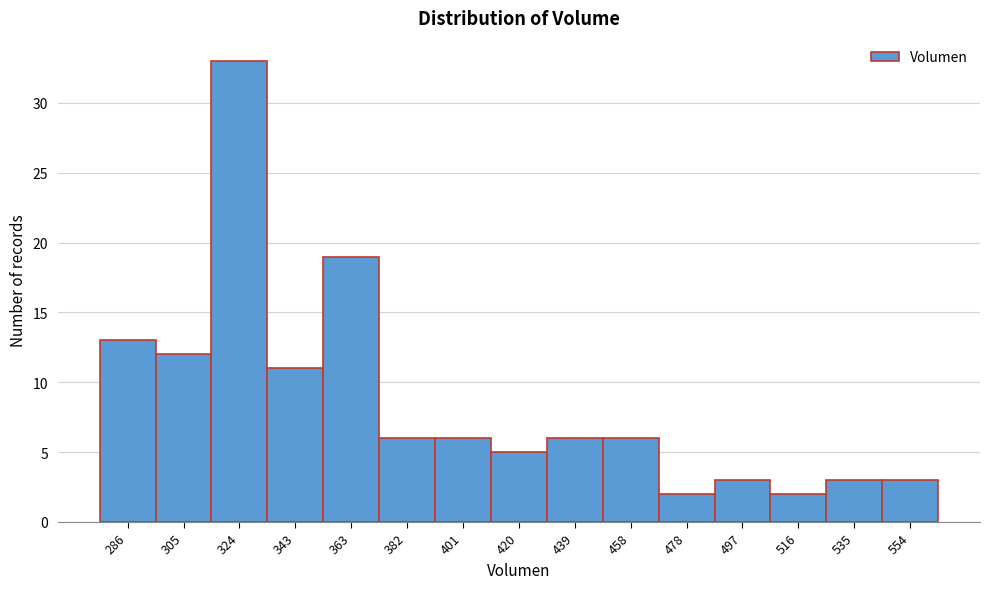

Reading left to right, list all the values displayed in this chart.

13	12	33	11	19	6	6	5	6	6	2	3	2	3	3